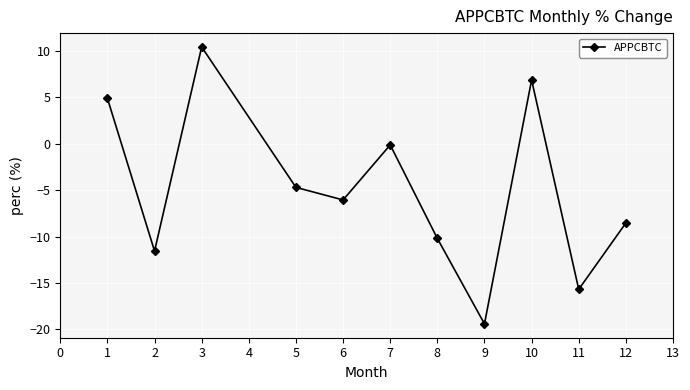

How many values are below -6?

6